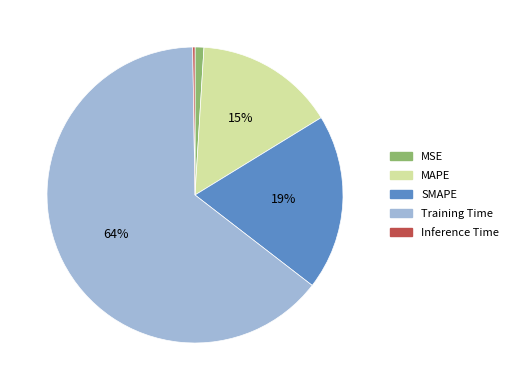

Between MSE and MAPE, which is larger?

MAPE